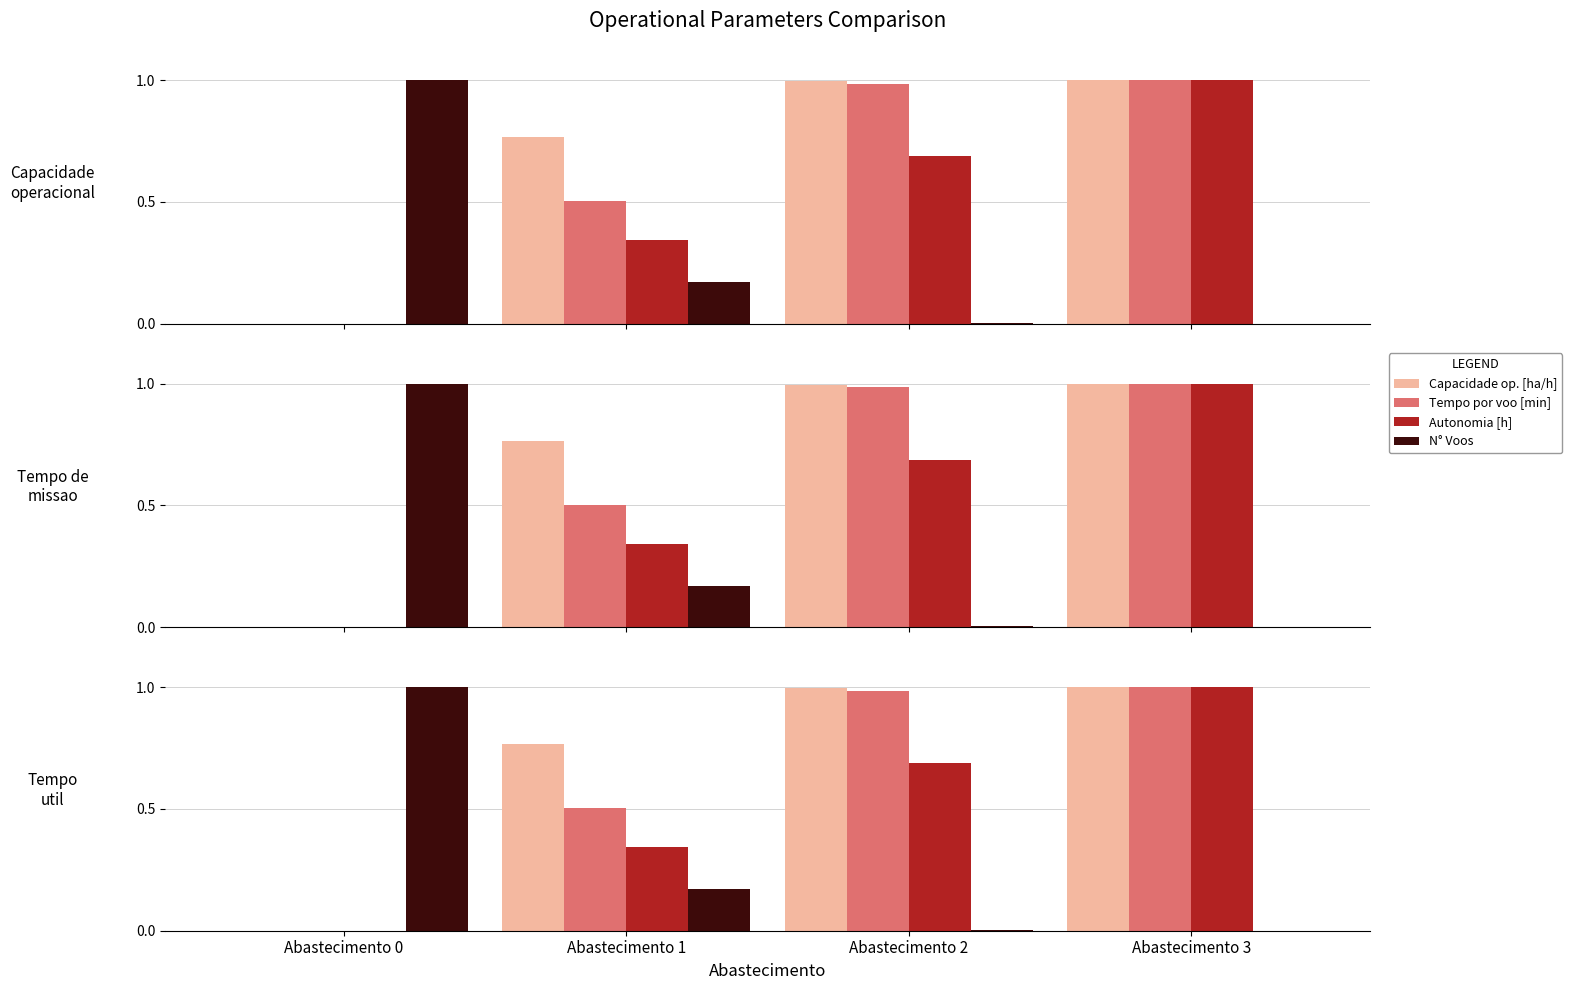

Reading left to right, list all the values displayed in this chart.

Capacidade operacional [ha/h]: 0.0	0.8	1.0	1.0
Tempo por voo [min]: 0.0	0.5	1.0	1.0
Autonomia Projetada [h]: 0.0	0.3	0.7	1.0
N° Voos: 1.0	0.2	0.0	0.0